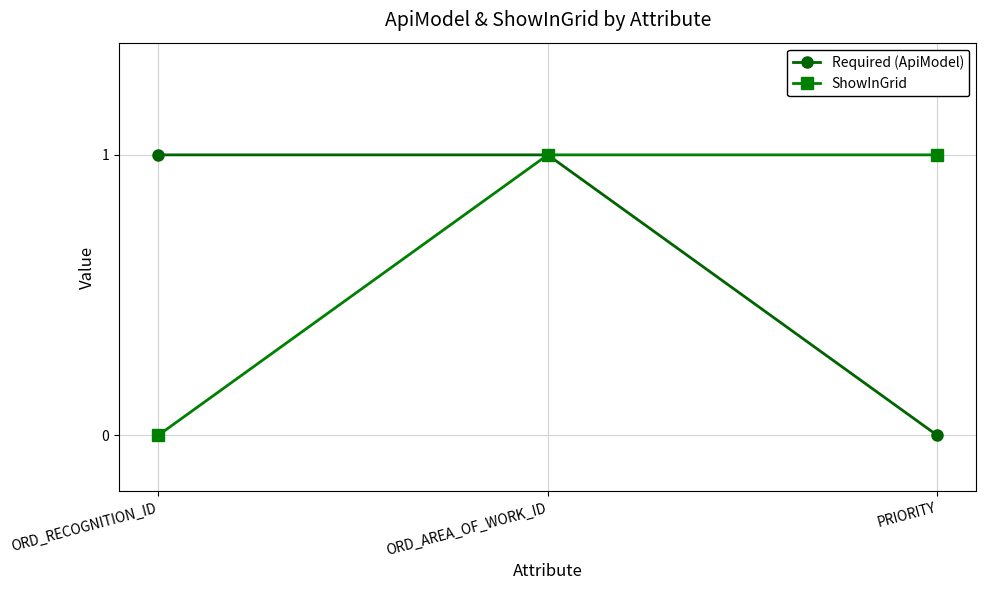

Rank the series at ORD_RECOGNITION_ID from lowest to highest value.

ShowInGrid, Required (ApiModel)